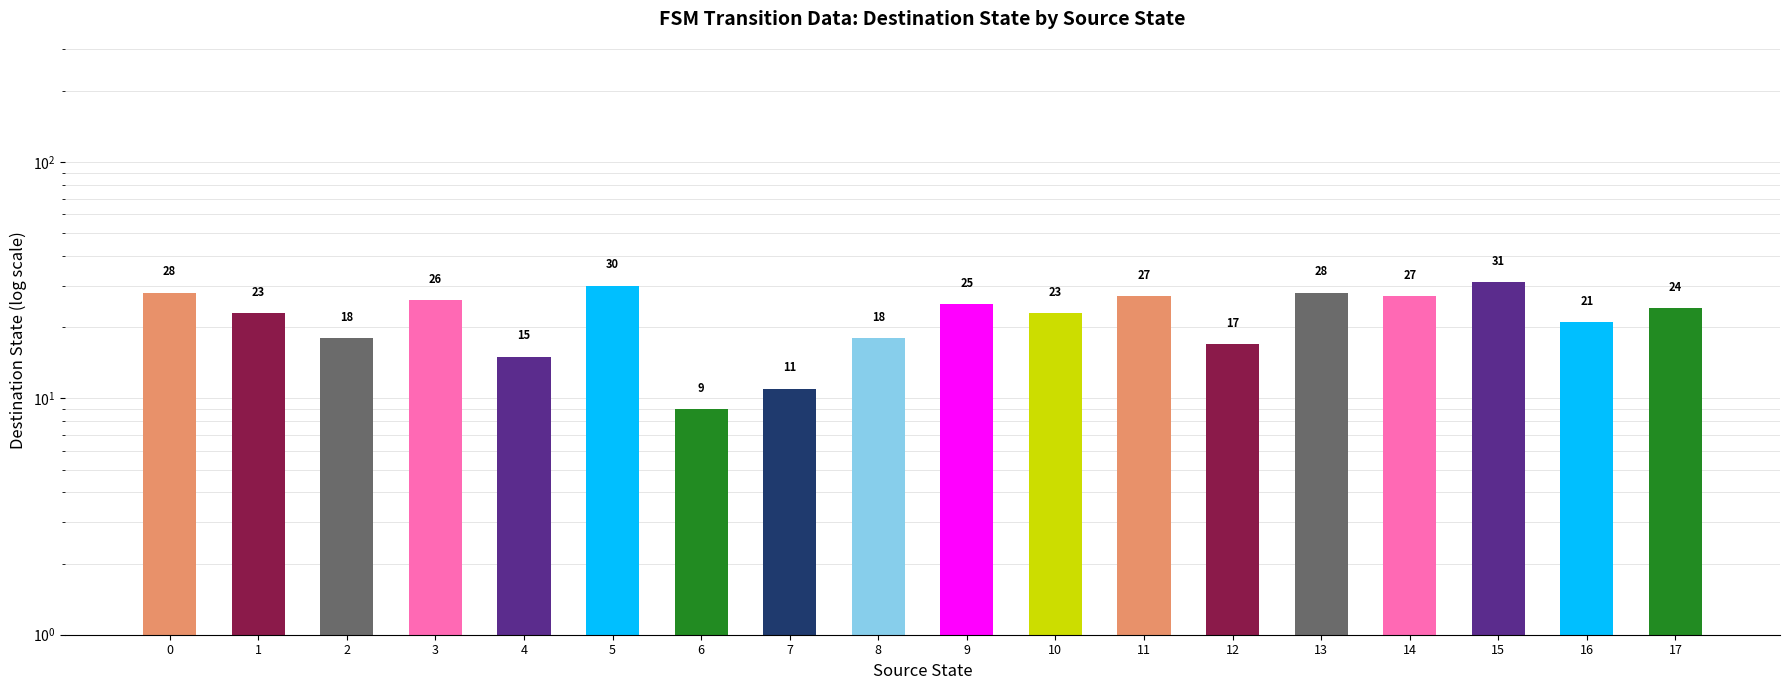

What is the average value?

22